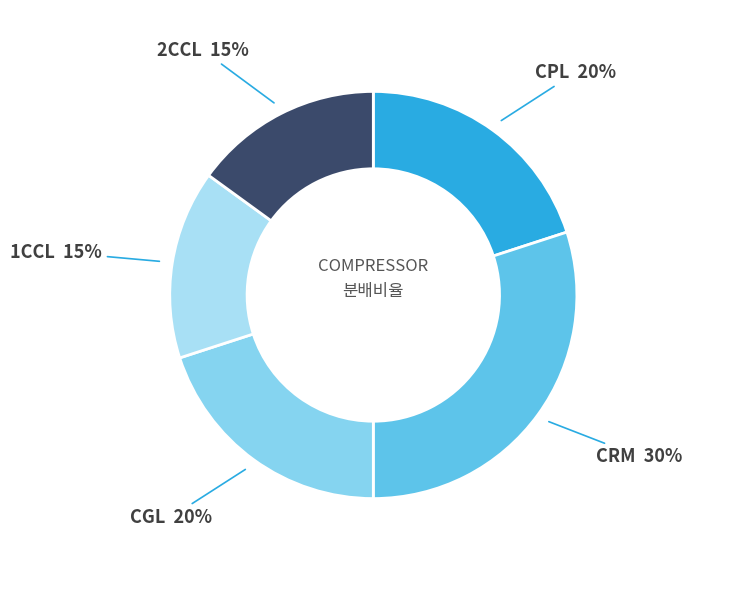

Which category has the biggest portion of the pie?

CRM